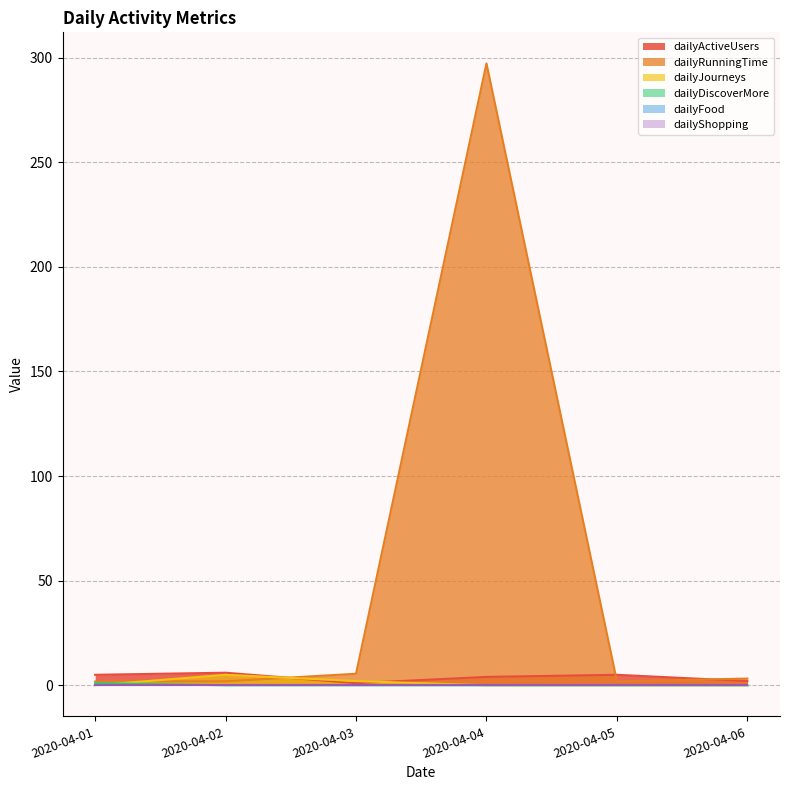

Which series changed the most between 2020-04-03 and 2020-04-04?

dailyRunningTime